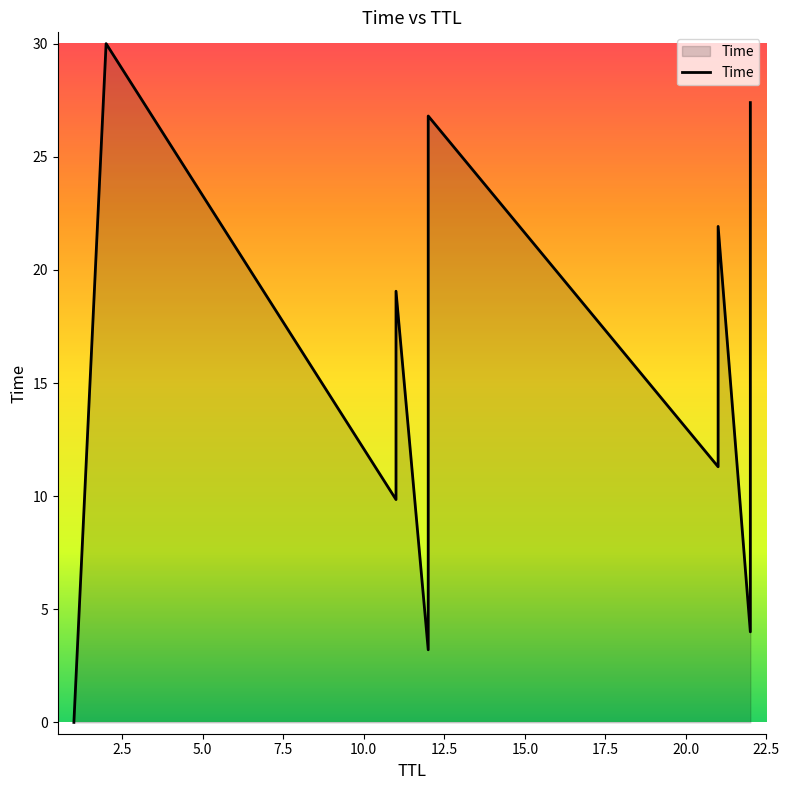

Is it true that the value at 12.5 is 26.8?

True